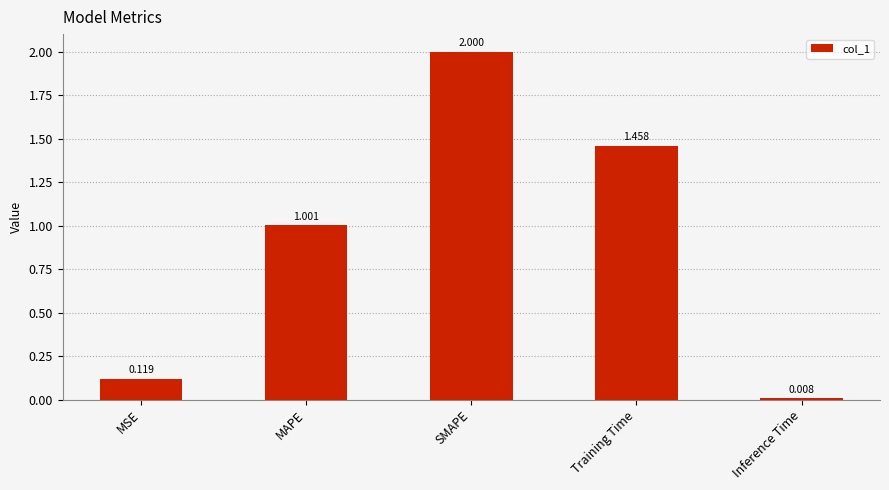

Where is the data nearest to the value 1?

MAPE